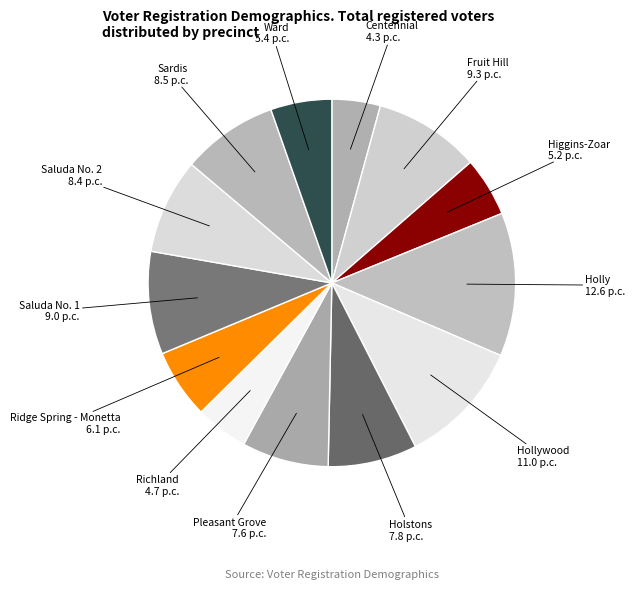

Does Holstons account for over 50% of the chart?

No